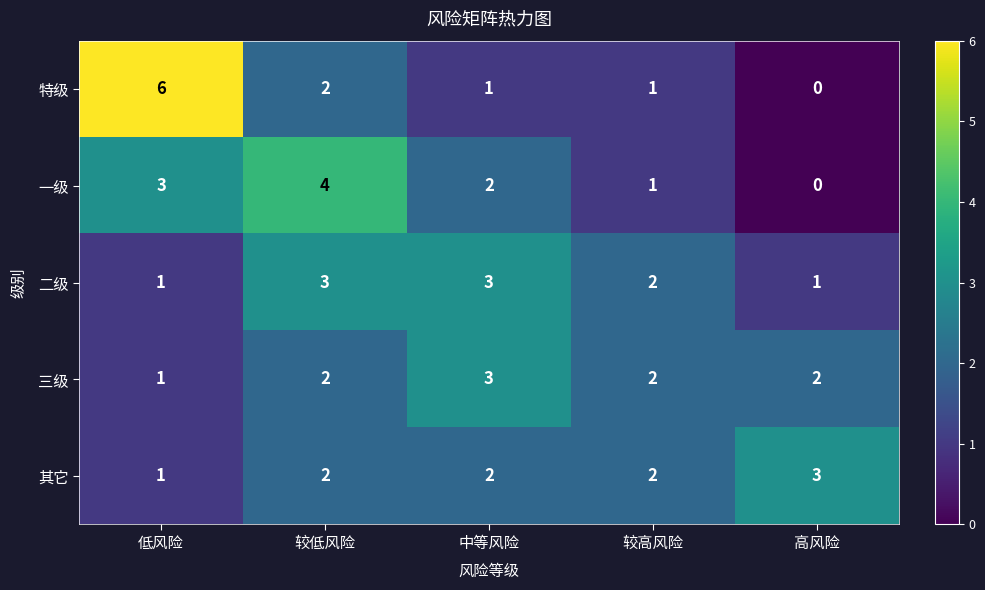

The 三级 series shows 1 at 较低风险. True or false?

False